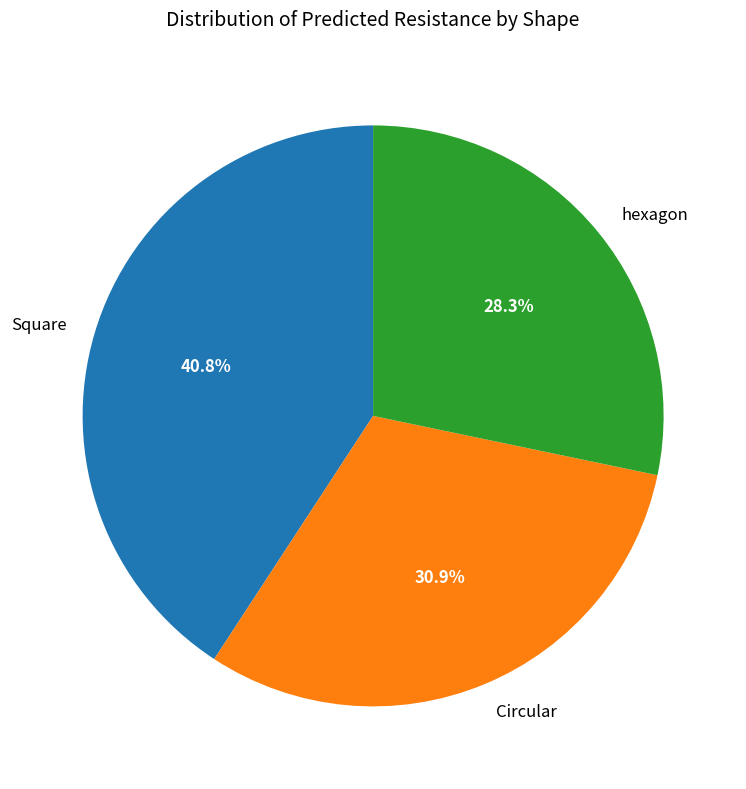

Which slice is the smallest?

hexagon